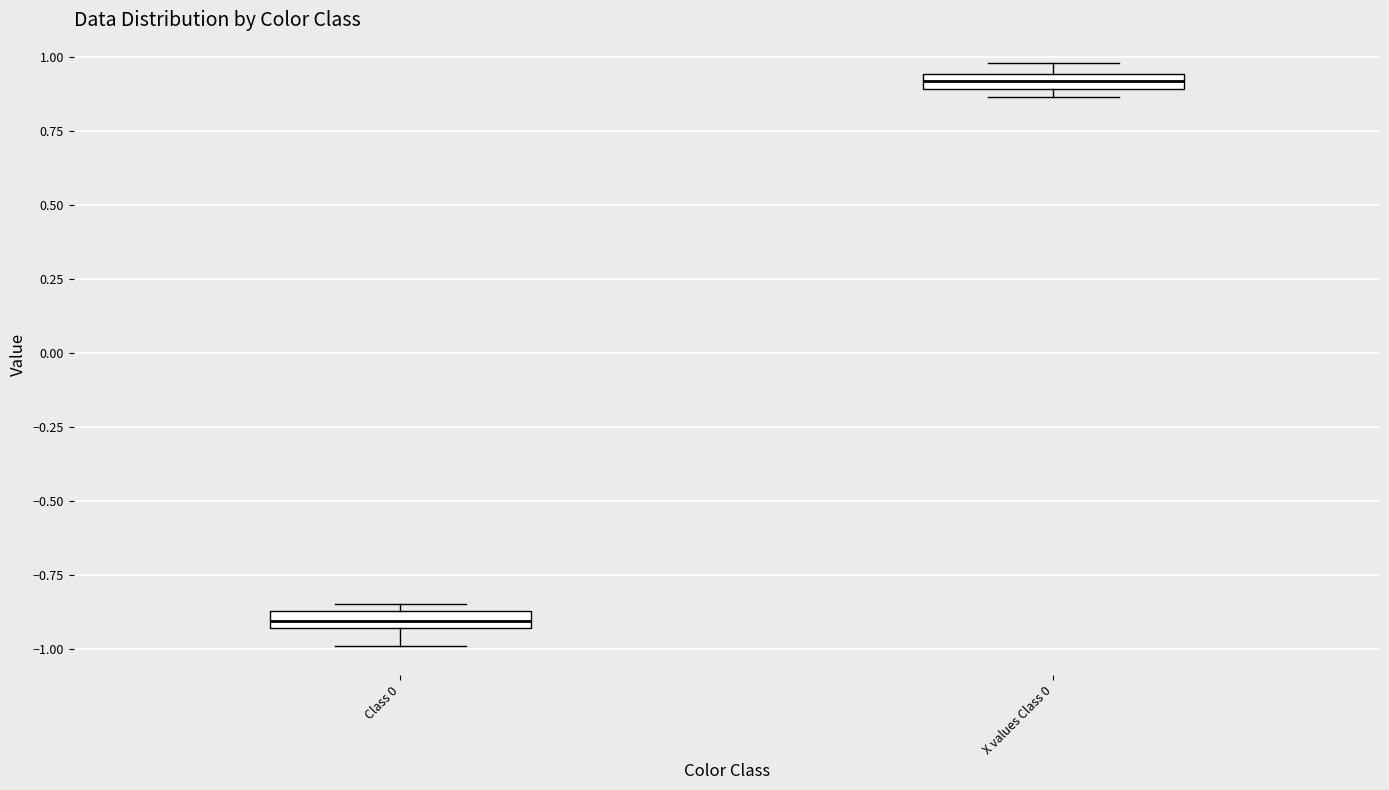

Where is the lower edge of the box for X values Class 0 on the y-axis? The values are not printed on the chart, so give them approximately, as read against the axis.

0.90